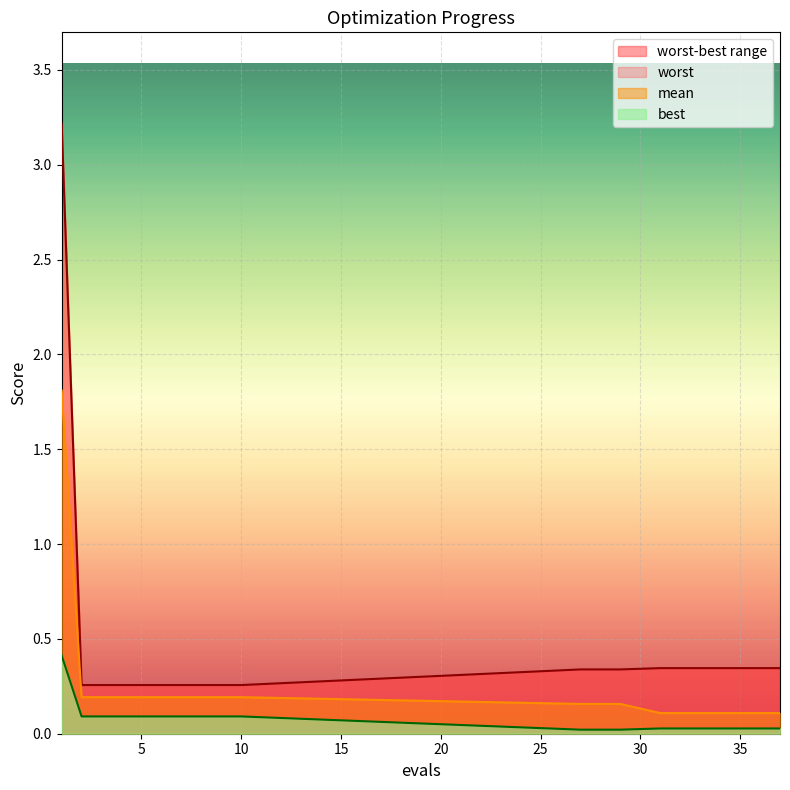

What is the highest value of the mean series?

1.8